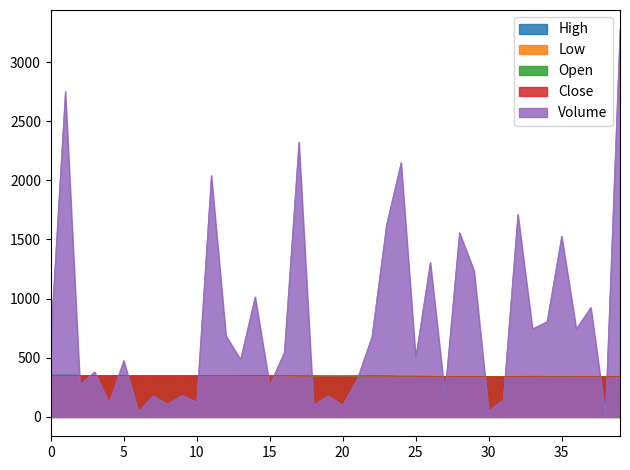

Read the Open value at 5.

350.1